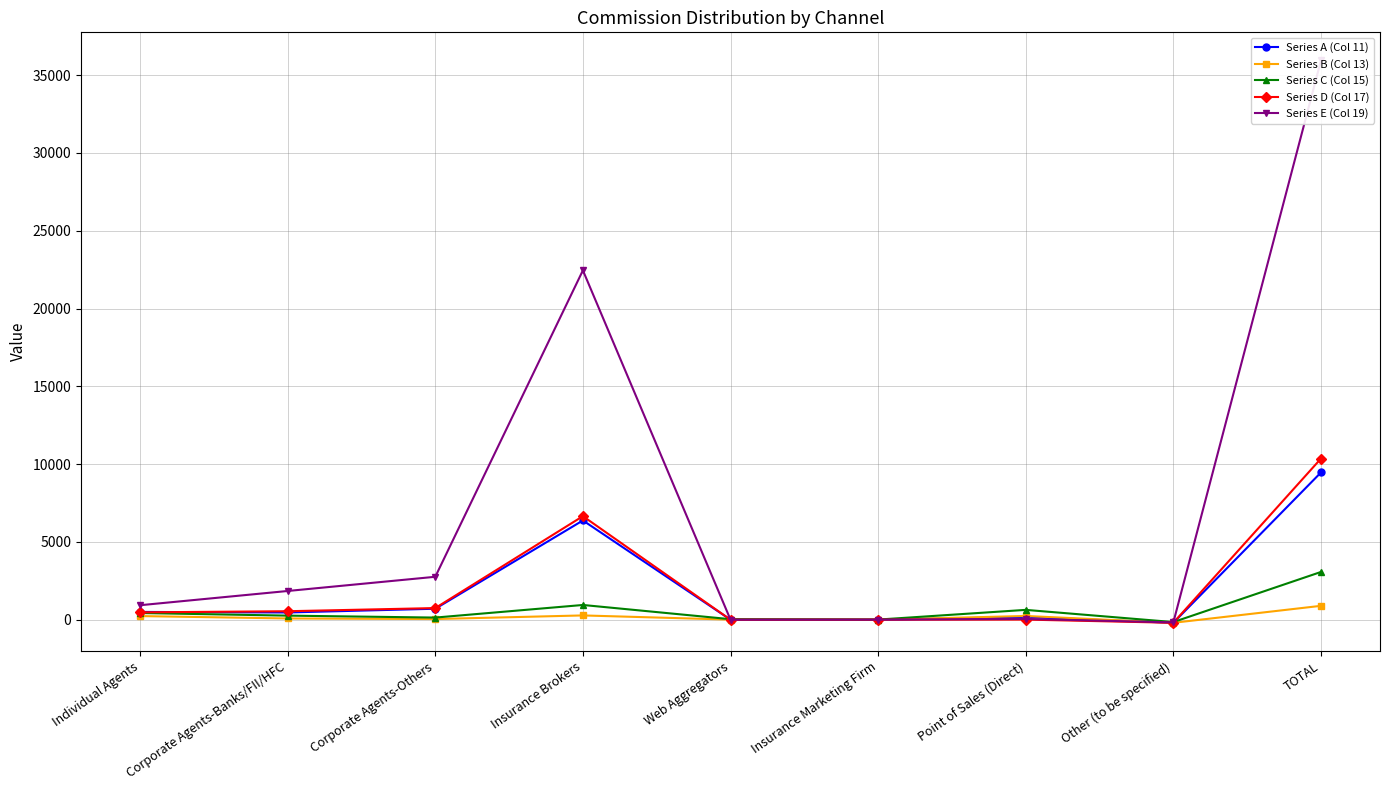

At how many categories does at least one series exceed 11534?

2